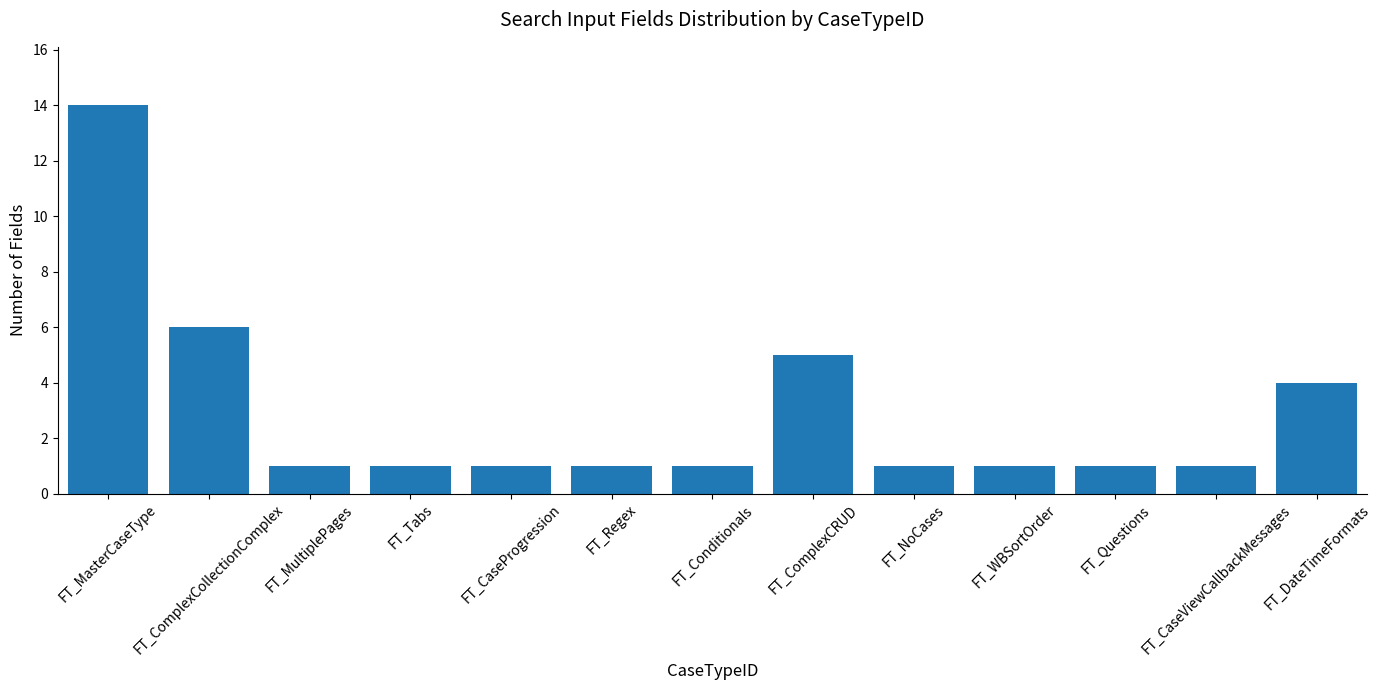

True or false: the data shows 5 at FT_ComplexCRUD.

True